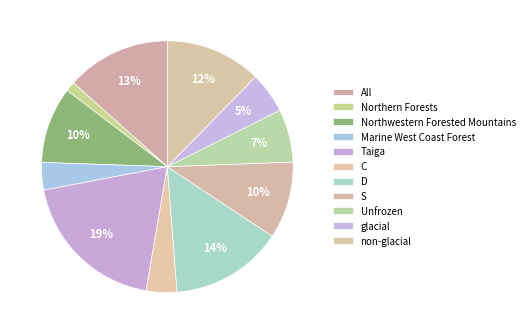

Which slice is the largest?

Taiga